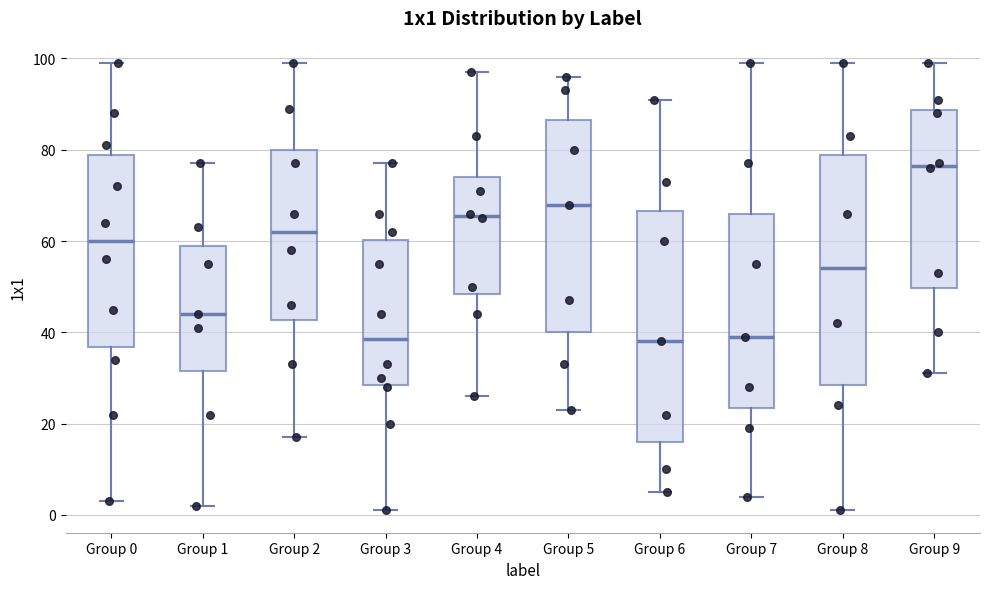

Where does the median line of the box for Group 1 sit on the y-axis? The values are not printed on the chart, so give them approximately, as read against the axis.

44